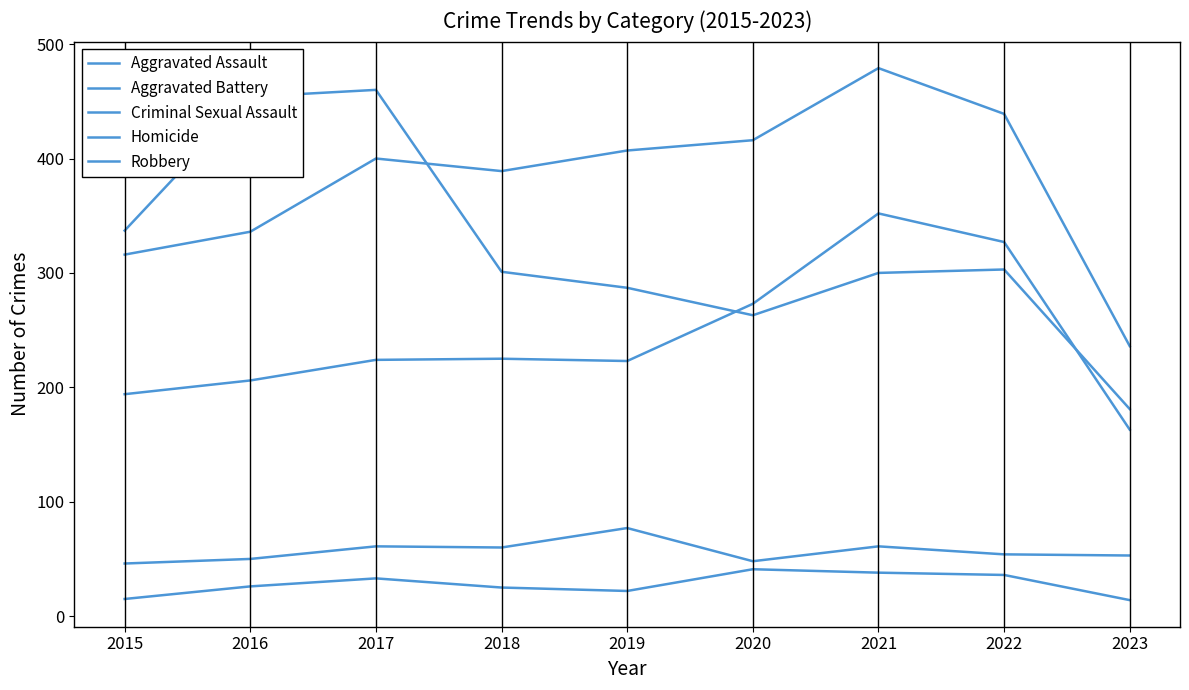

Does the chart display data point markers on the line(s)?

No